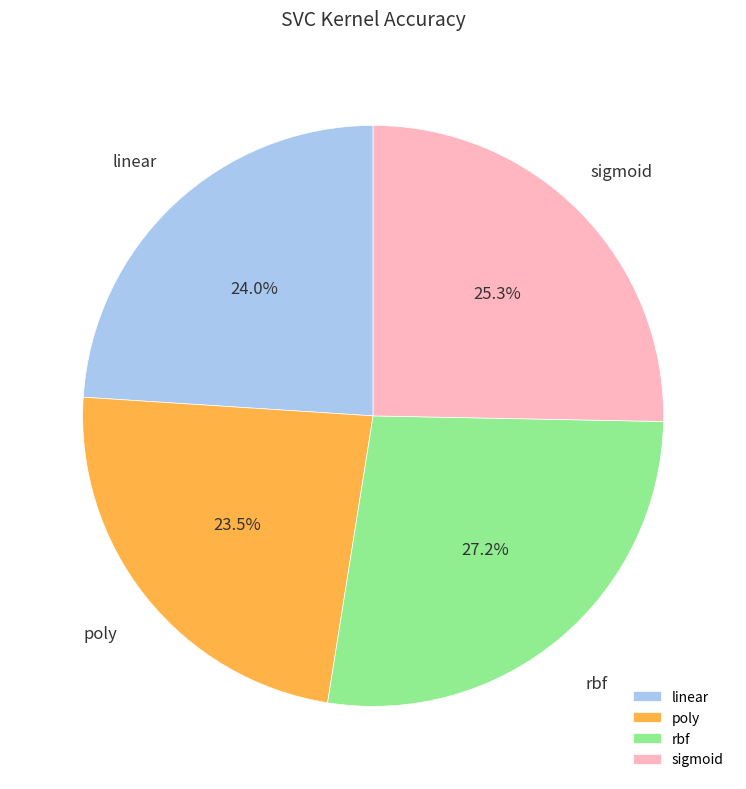

What is the largest slice in the pie chart?

rbf